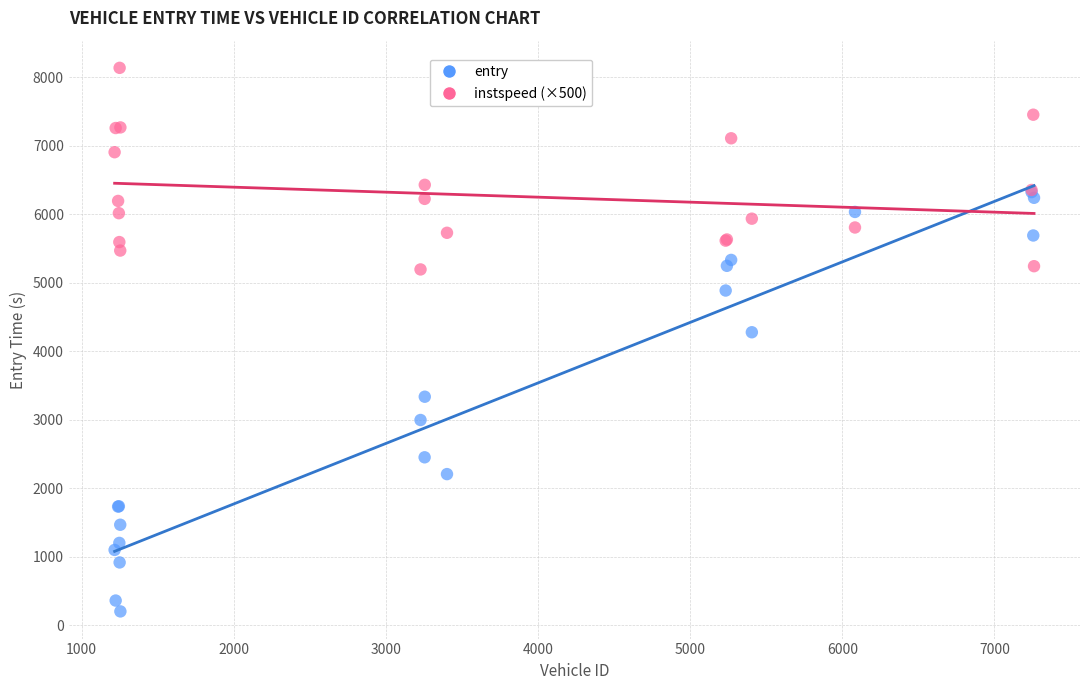

What are all the series names shown in the legend?

entry, instspeed (×500)